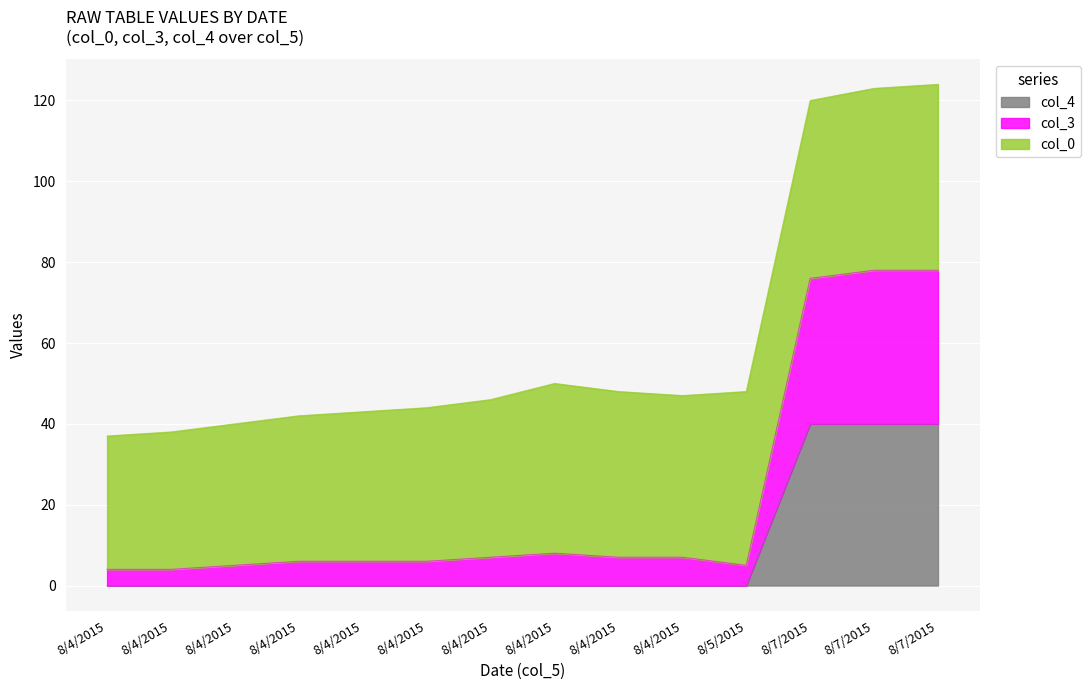

True or false: col_4 has more than 2 points higher than both neighbors.

False